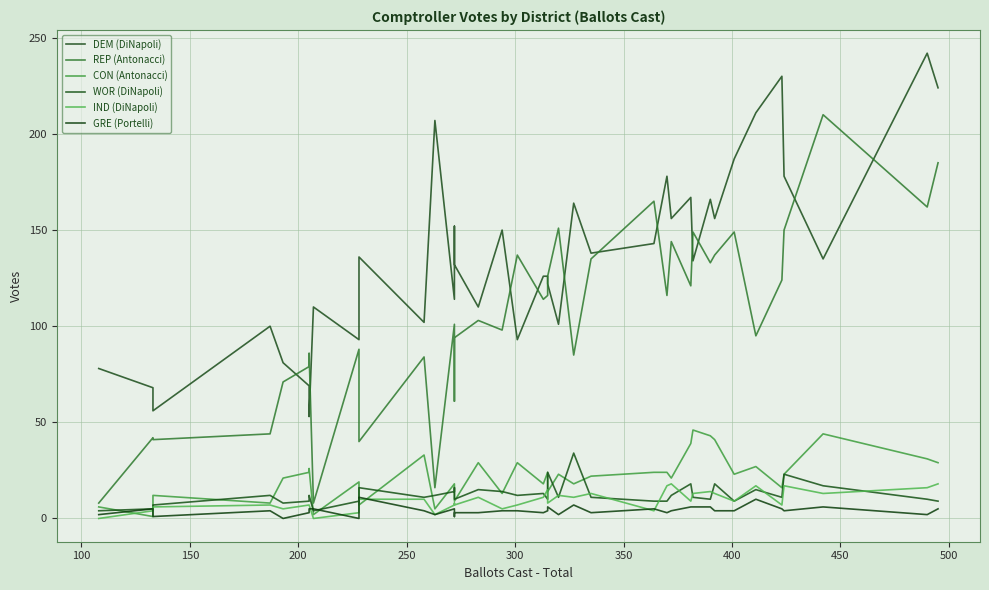

What is the difference between the highest and lowest values at 100?

67